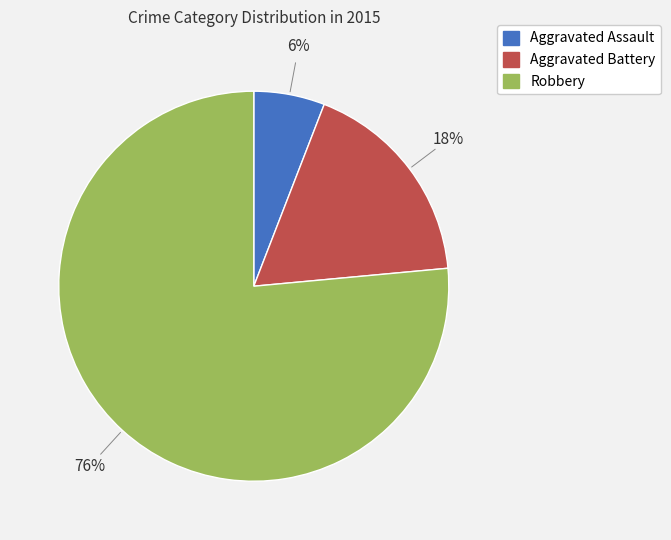

Between Aggravated Assault and Robbery, which is larger?

Robbery